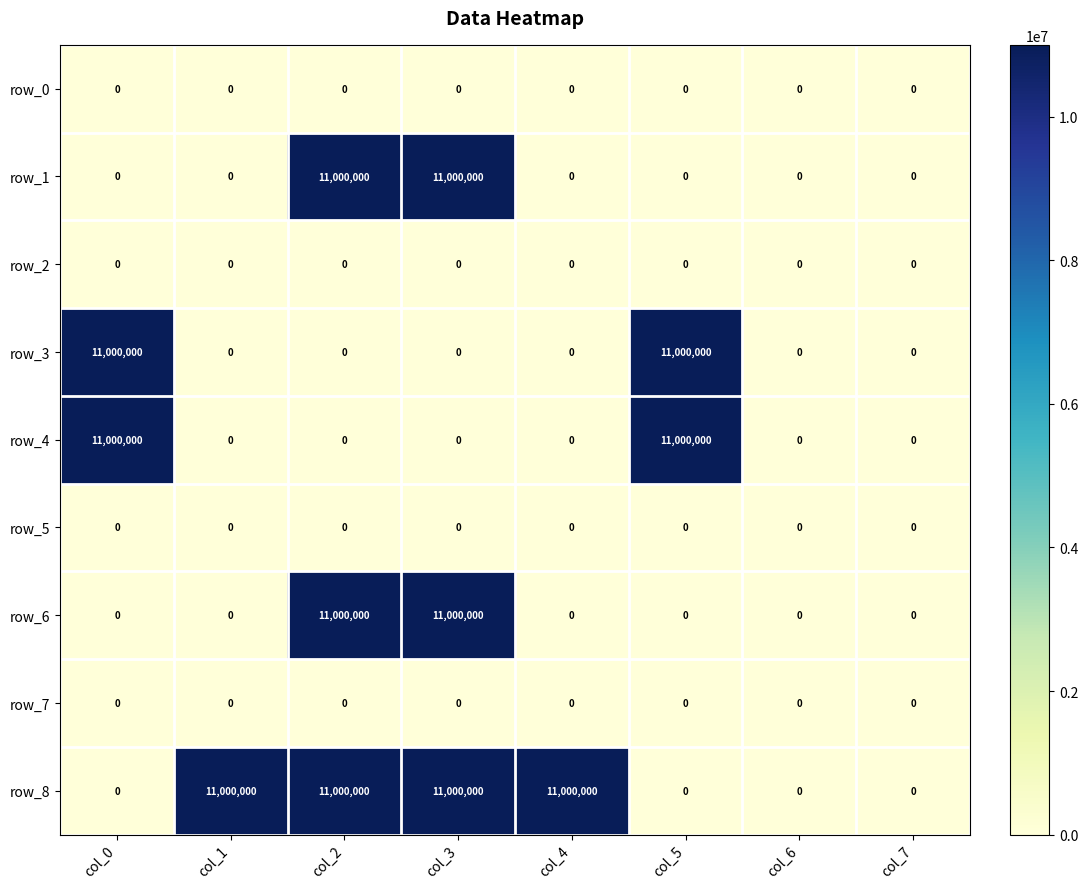

Reading left to right, list all the values displayed in this chart.

row_0: 0	0	0	0	0	0	0	0
row_1: 0	0	11000000	11000000	0	0	0	0
row_2: 0	0	0	0	0	0	0	0
row_3: 11000000	0	0	0	0	11000000	0	0
row_4: 11000000	0	0	0	0	11000000	0	0
row_5: 0	0	0	0	0	0	0	0
row_6: 0	0	11000000	11000000	0	0	0	0
row_7: 0	0	0	0	0	0	0	0
row_8: 0	11000000	11000000	11000000	11000000	0	0	0